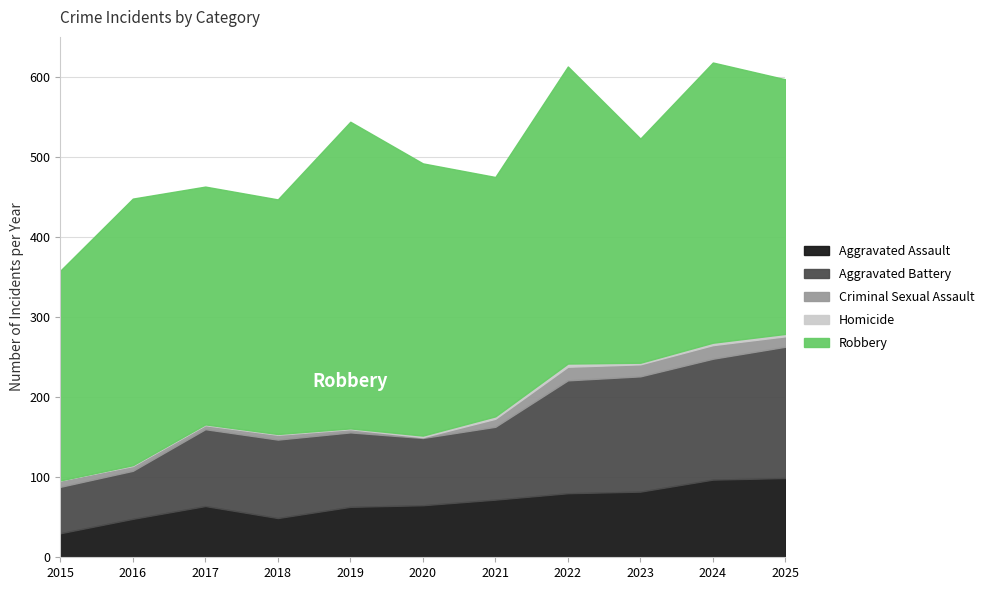

At which label does Homicide reach its minimum?

2015